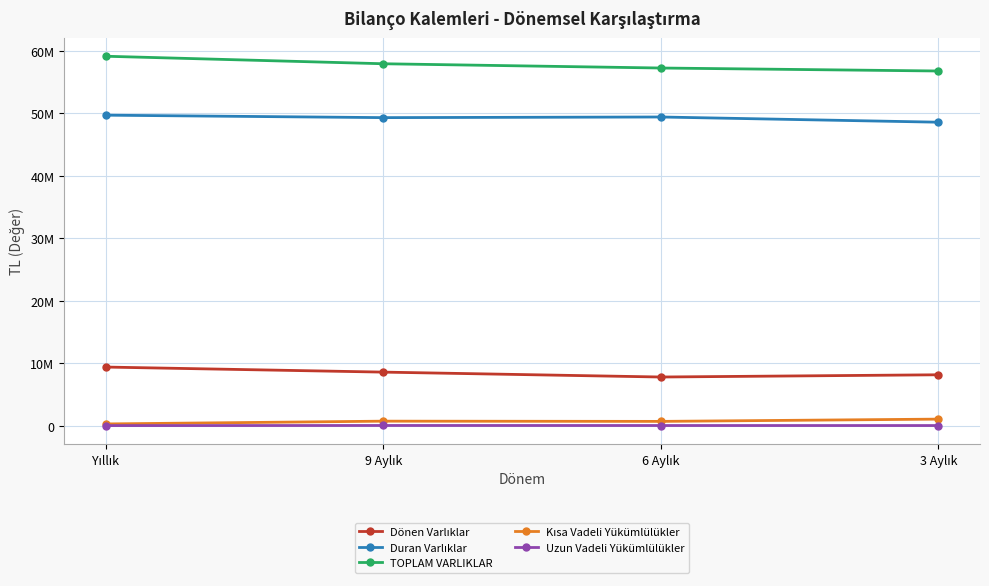

Which series has the widest spread of values?

TOPLAM VARLIKLAR